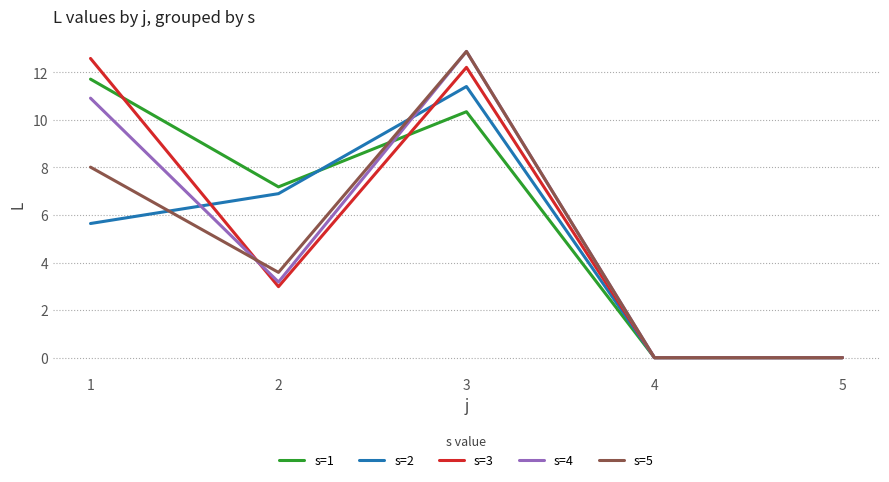

What is the highest value of the s=1 series?

11.7